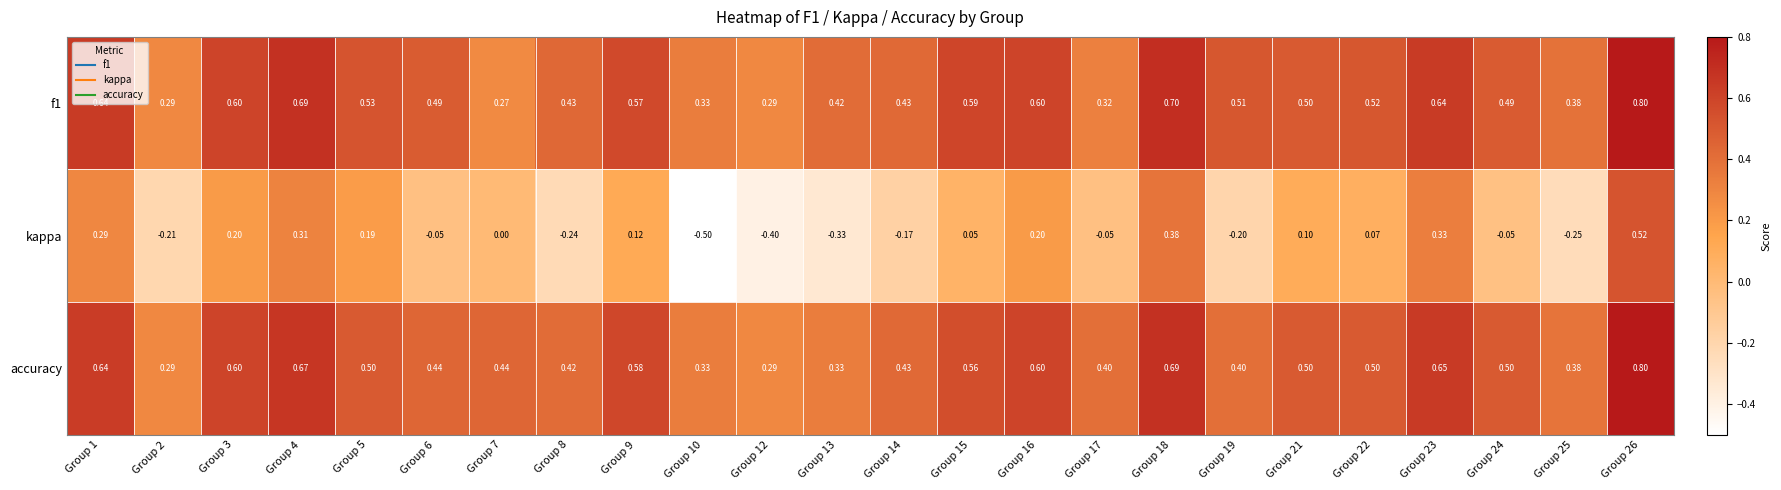

Is the value of accuracy at Group 10 greater than the value of kappa at Group 22?

Yes